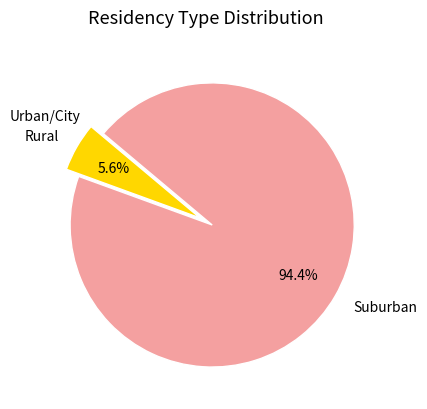

Which slice is the largest?

Suburban